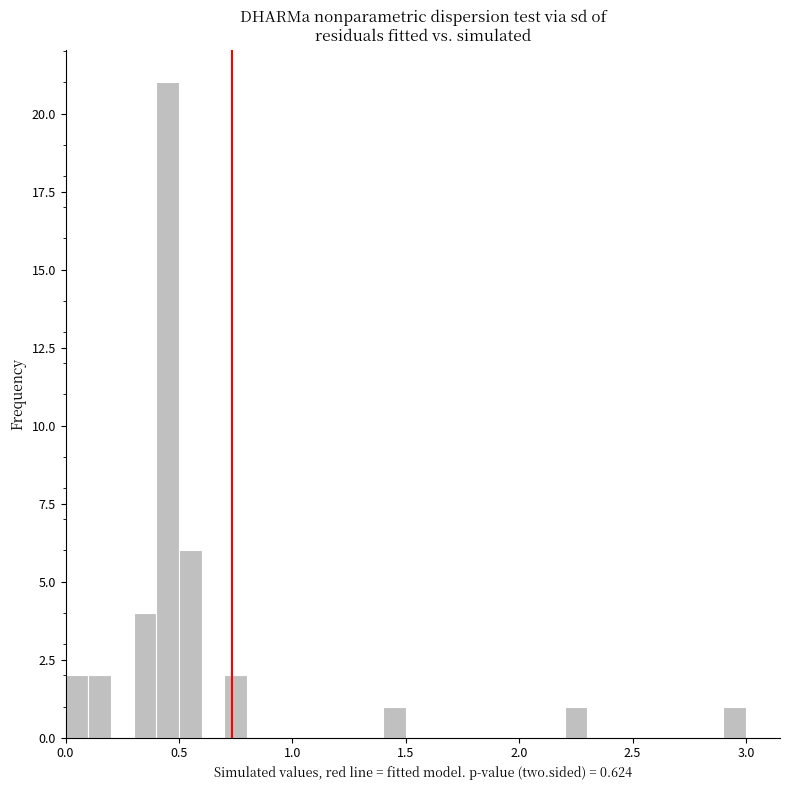

Around what value on the x-axis is the tallest bar? Give the approximate position of its centre, as read against the axis.

0.45